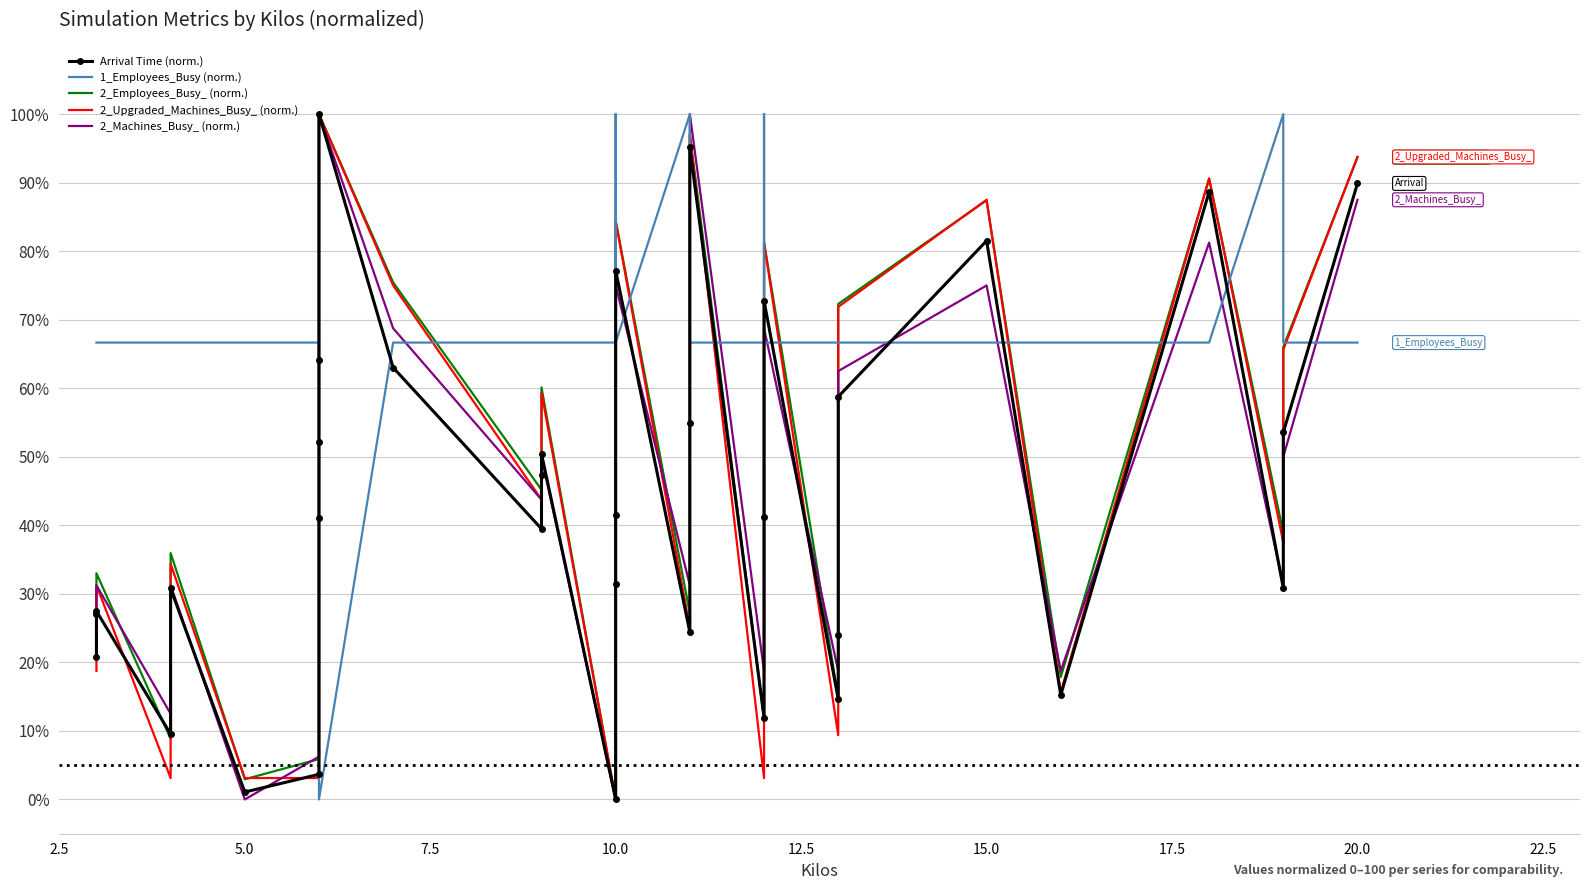

Which series has the largest range (max minus min)?

Arrival Time (norm.)